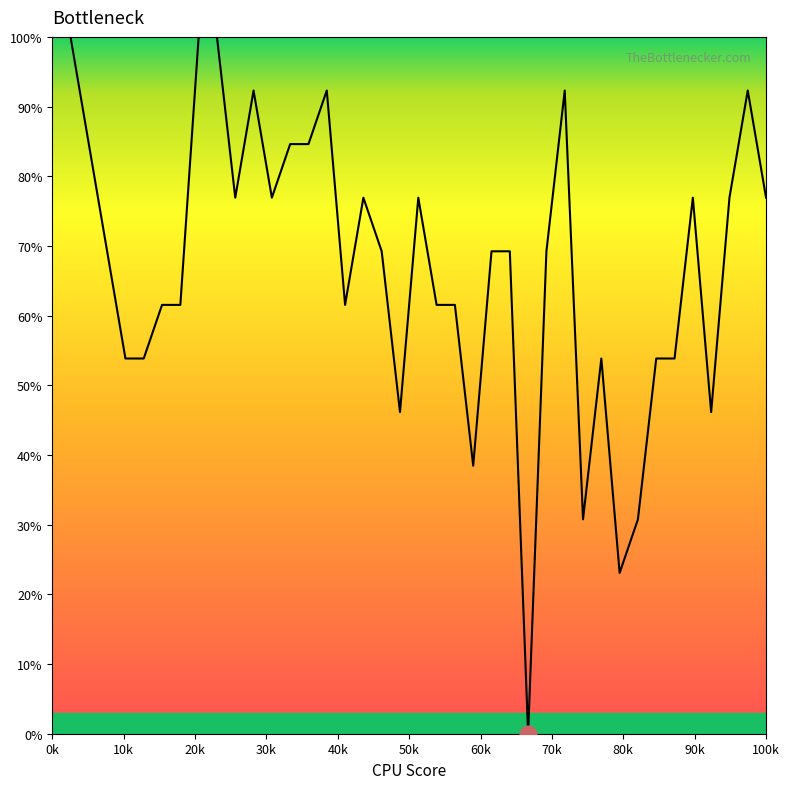

What is the maximum value shown in the chart?

100.0